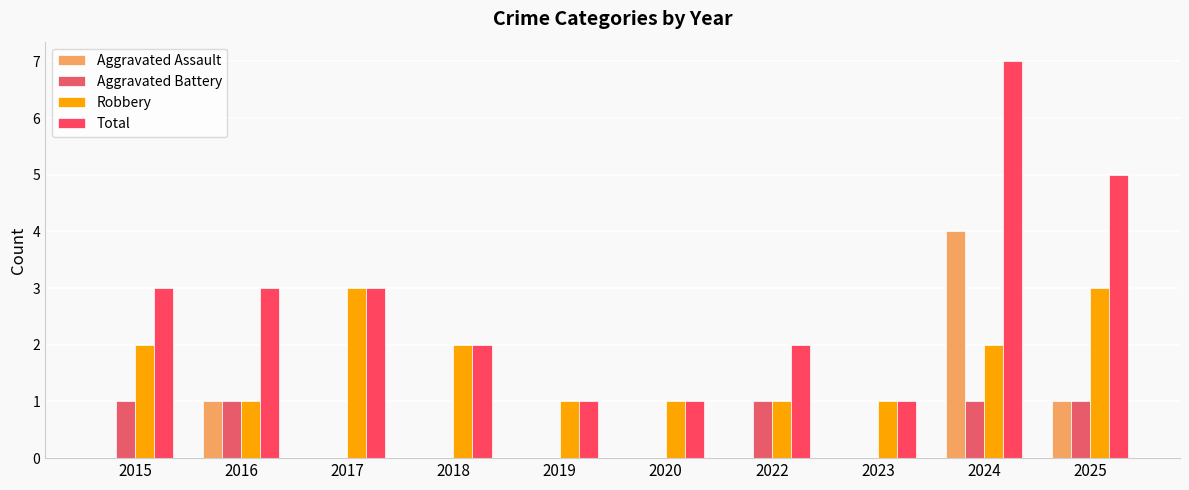

What is the difference between the second highest and second lowest values in the Robbery series?

2